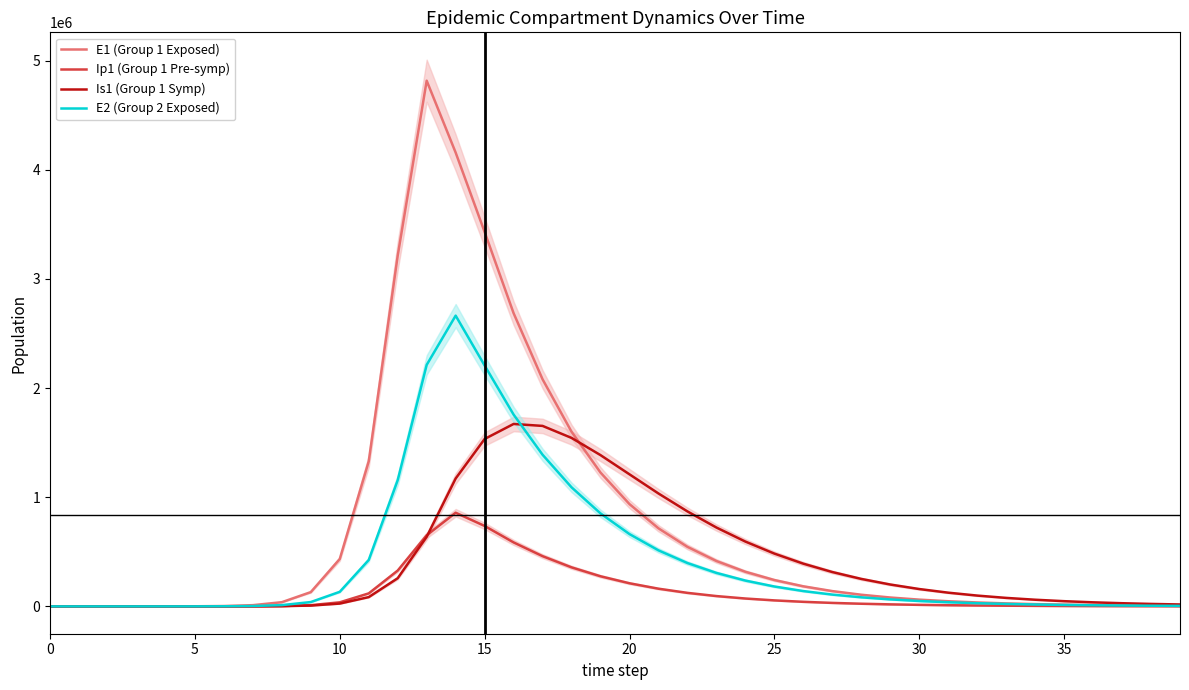

What is the highest value of the Ip1 (Group 1 Pre-symp) series?

857891.3